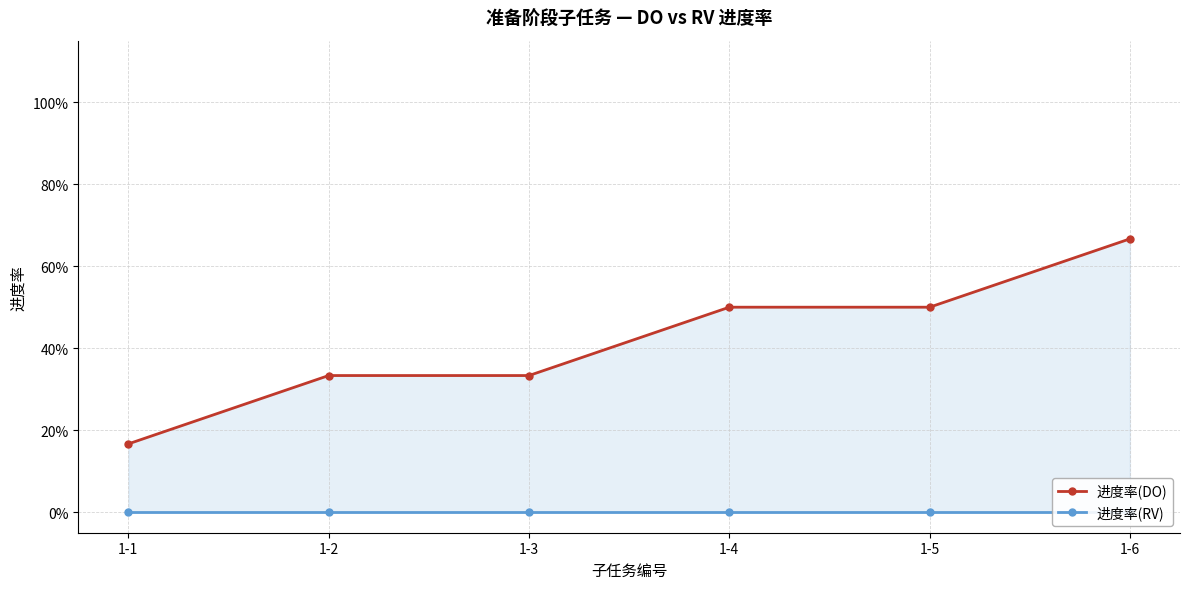

At how many categories does at least one series exceed 0?

6